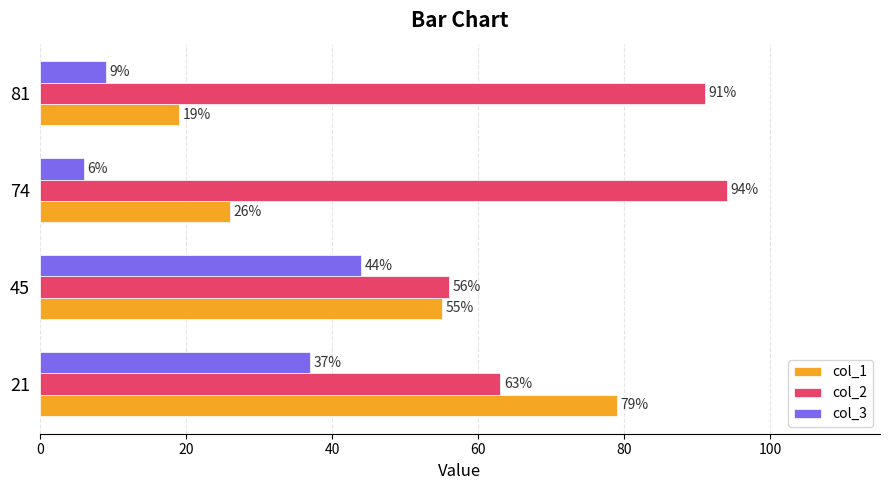

Rank the series by their average value, from lowest to highest.

col_3, col_1, col_2